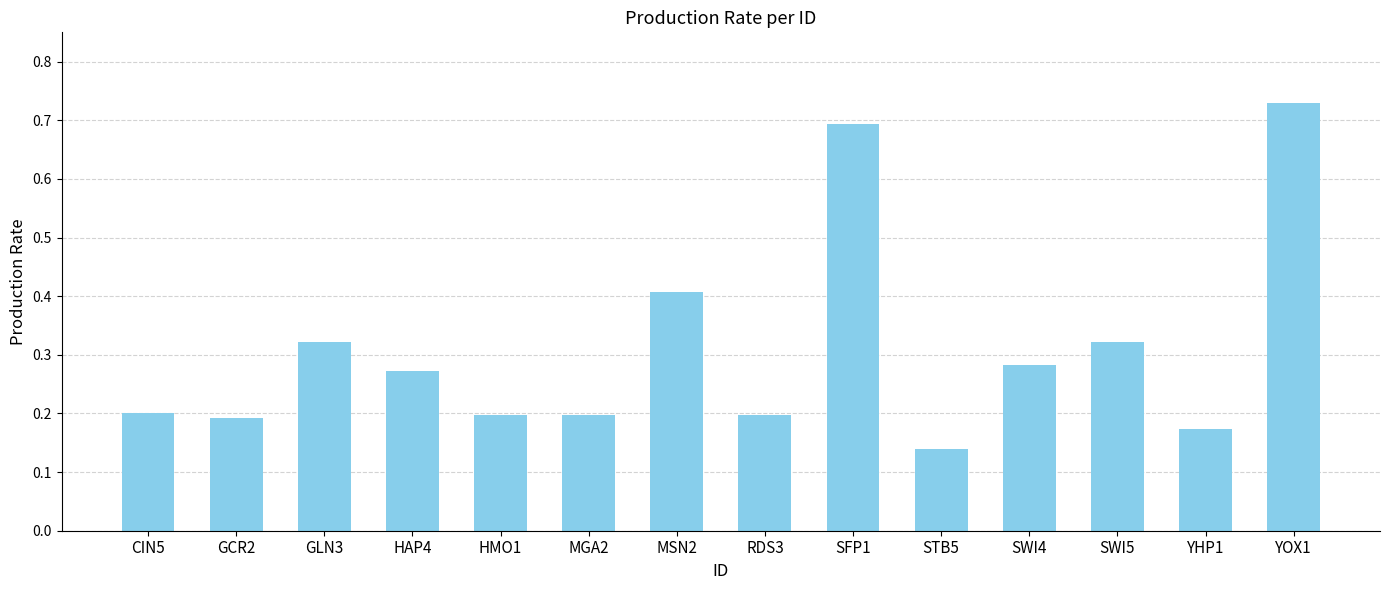

The chart shows a value of 0.2 at GLN3. True or false?

False